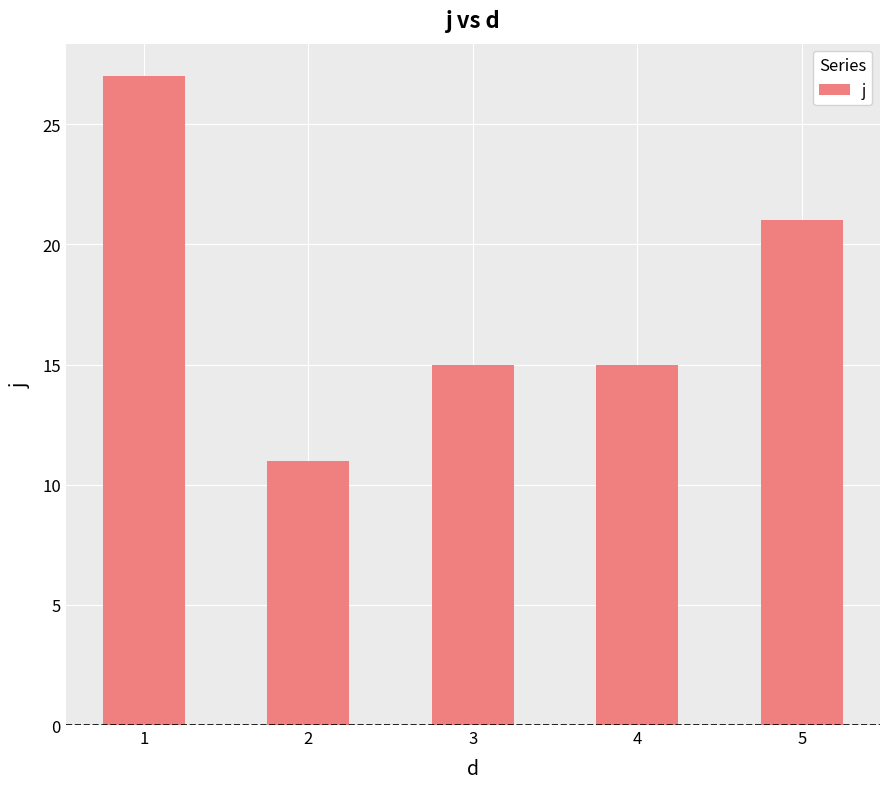

How many series are shown in this chart?

1